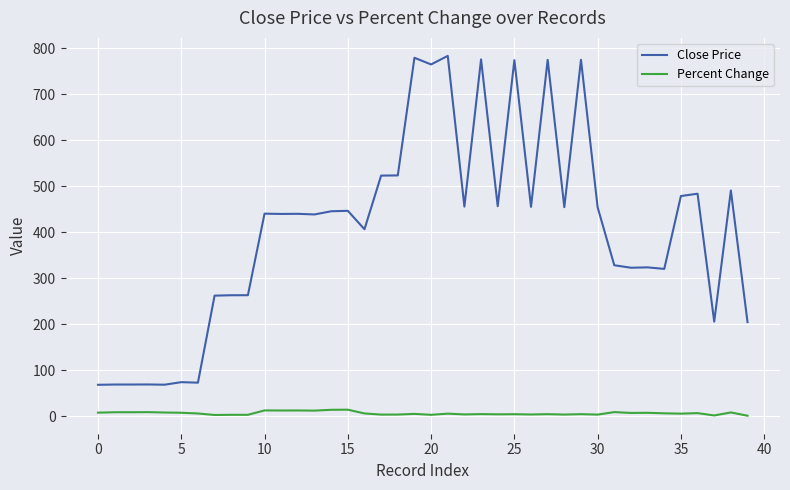

True or false: Percent Change and Close Price intersect in this chart.

False